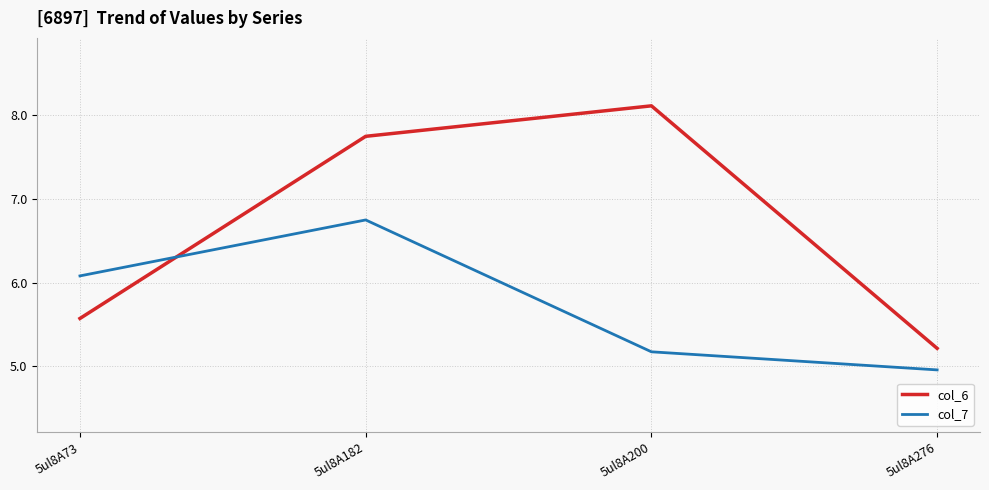

Does the chart display data point markers on the line(s)?

No